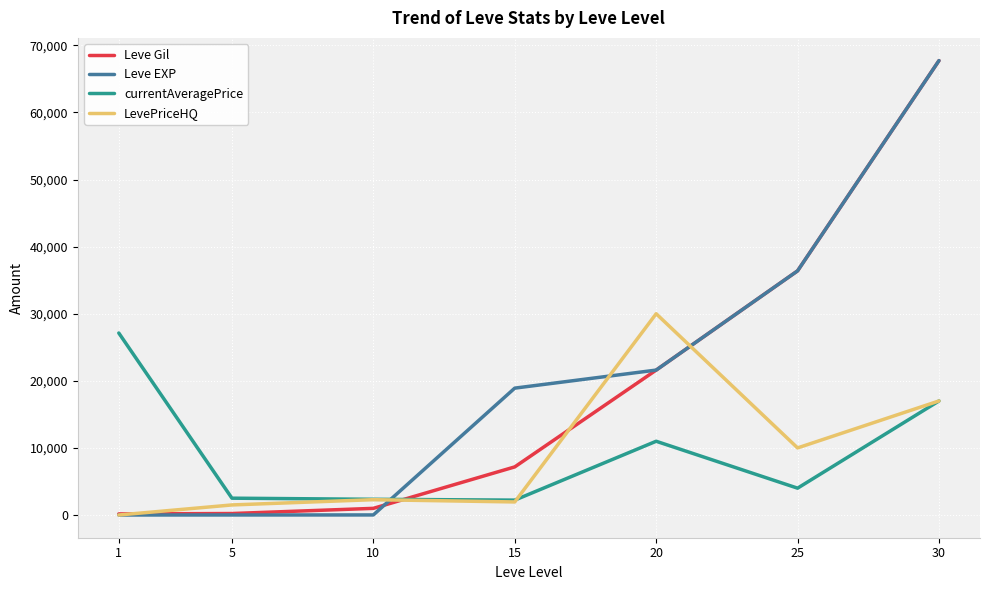

What is the maximum value shown in the chart?

67730.0